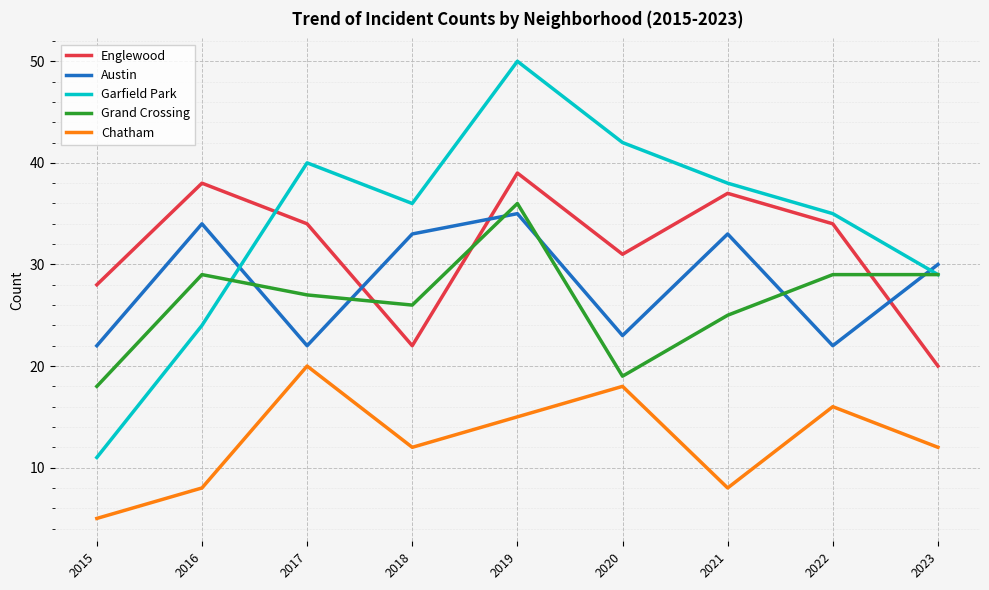

What is the highest value of the Garfield Park series?

50